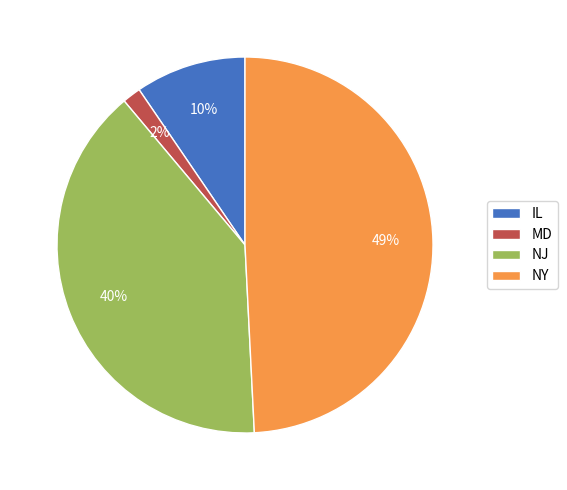

Approximately how many times larger is the value at NJ compared to NY?

0.8